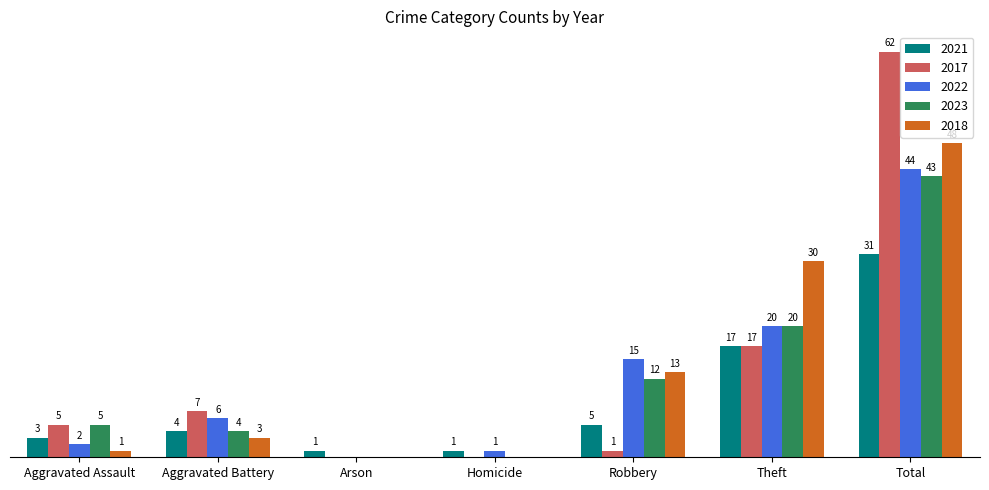

Is the value of 2017 at Arson greater than the value of 2018 at Total?

No